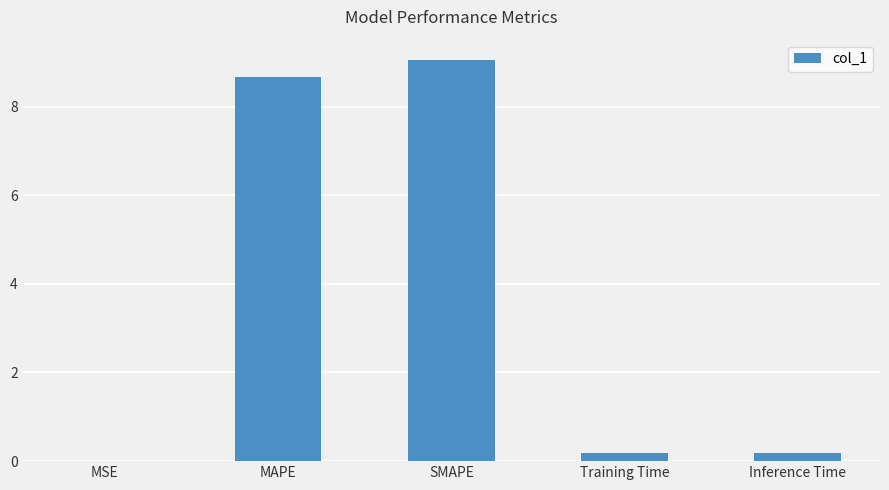

Which category has the highest value across all series?

SMAPE